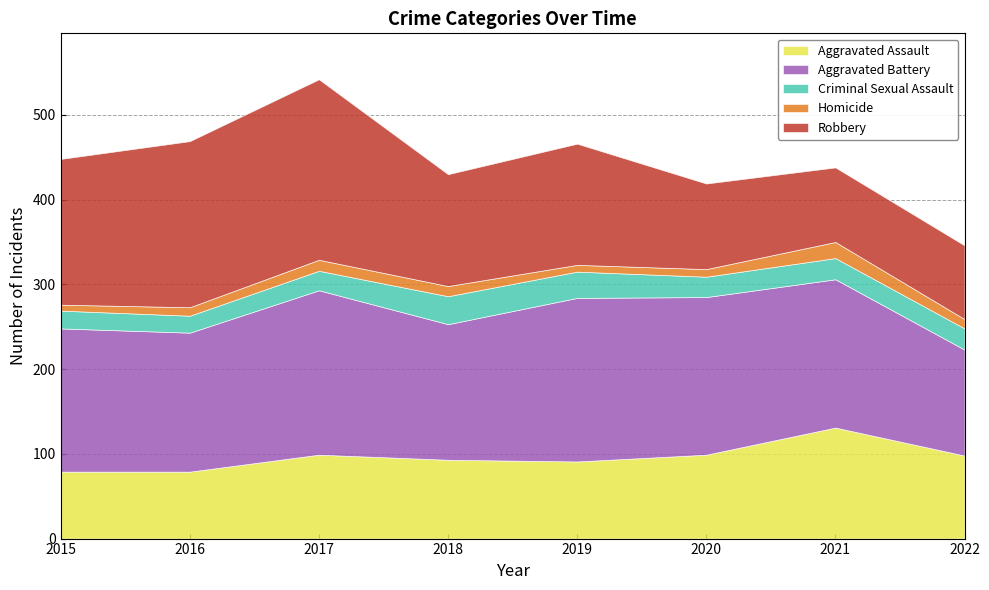

Where is the first local maximum for Aggravated Battery?

2017